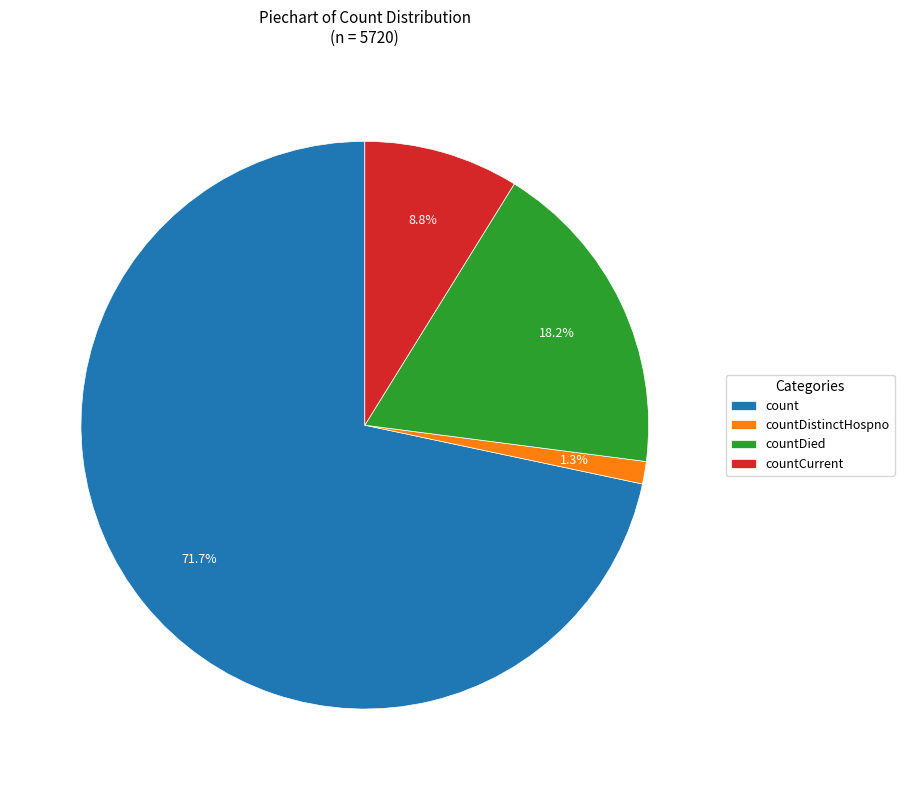

How many slices are in this pie chart?

4